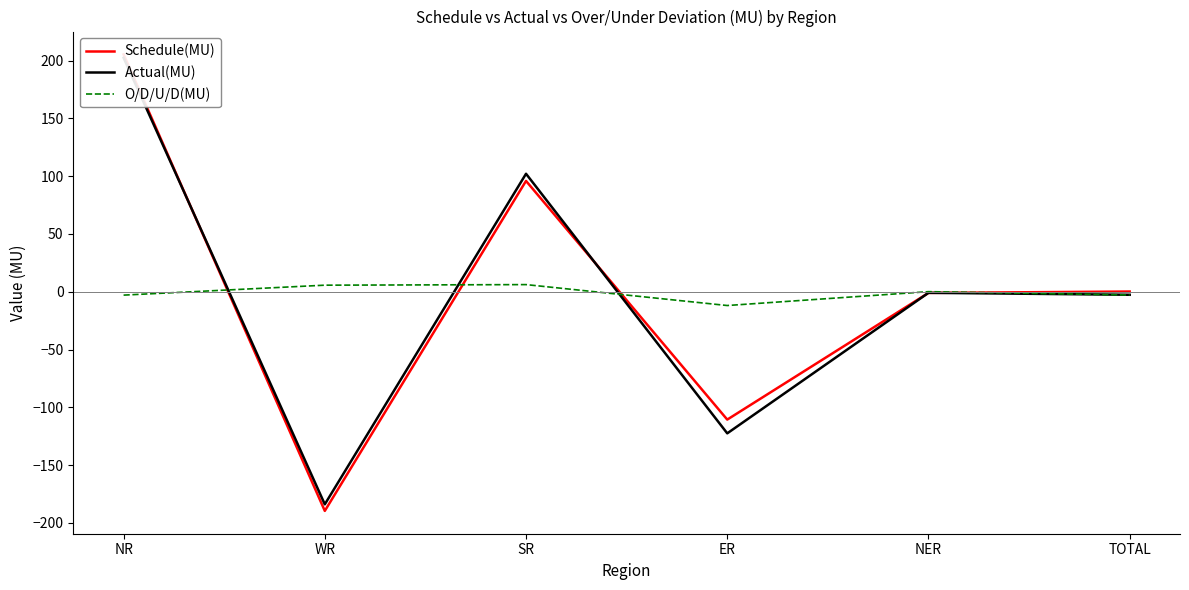

List the series in order of their peak value, lowest first.

O/D/U/D(MU), Actual(MU), Schedule(MU)